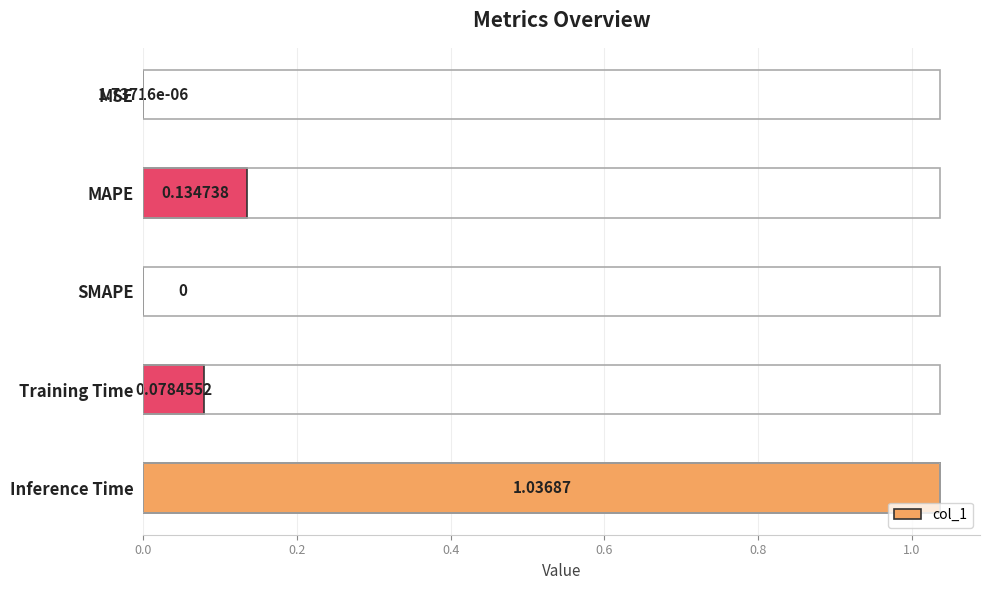

Which has a higher value, Training Time or MAPE?

MAPE